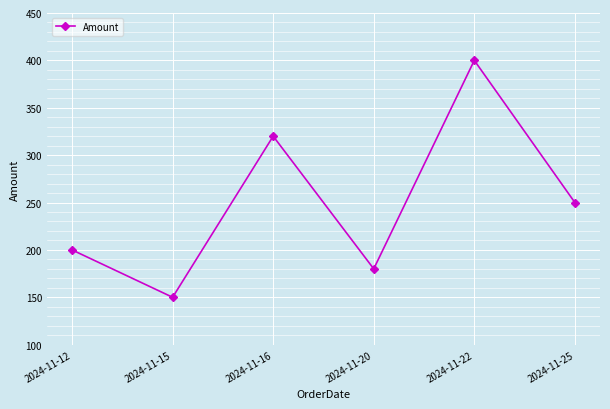

At which label does the data first exceed 250?

2024-11-16